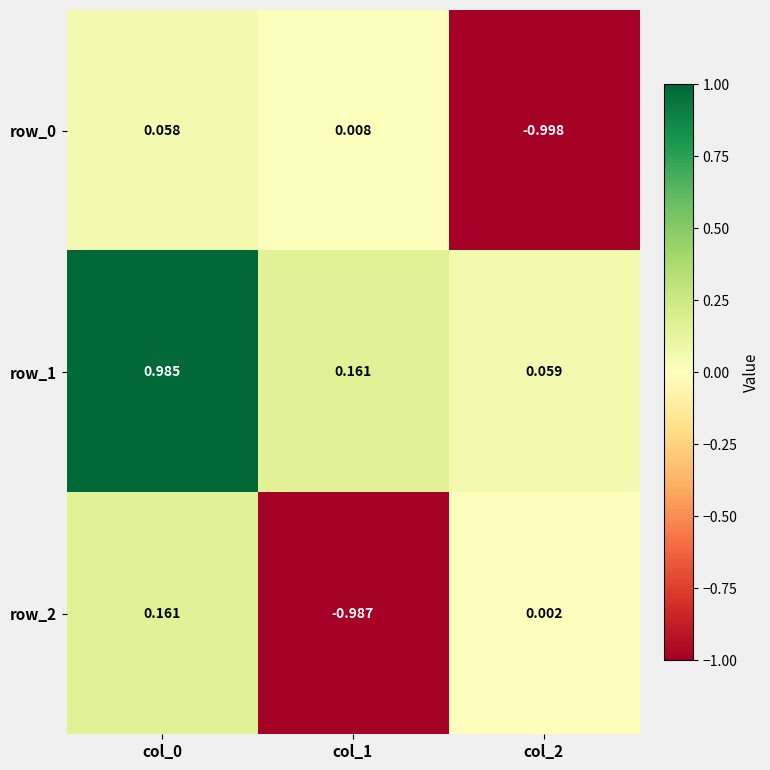

Reading right to left, what are all the values shown in this chart?

row_0: col_2=-1.0	col_1=0.0	col_0=0.1
row_1: col_2=0.1	col_1=0.2	col_0=1.0
row_2: col_2=0.0	col_1=-1.0	col_0=0.2